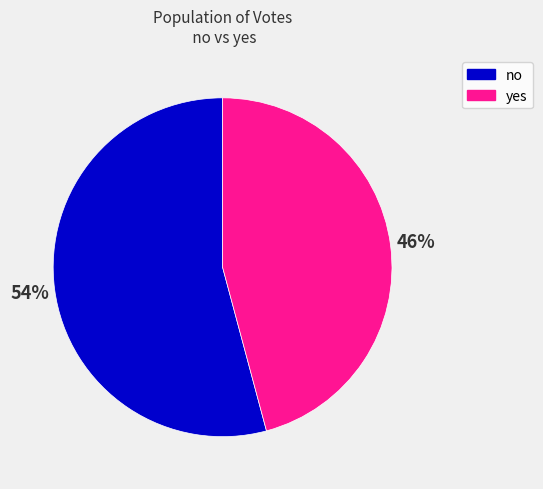

Which has a higher value, no or yes?

no